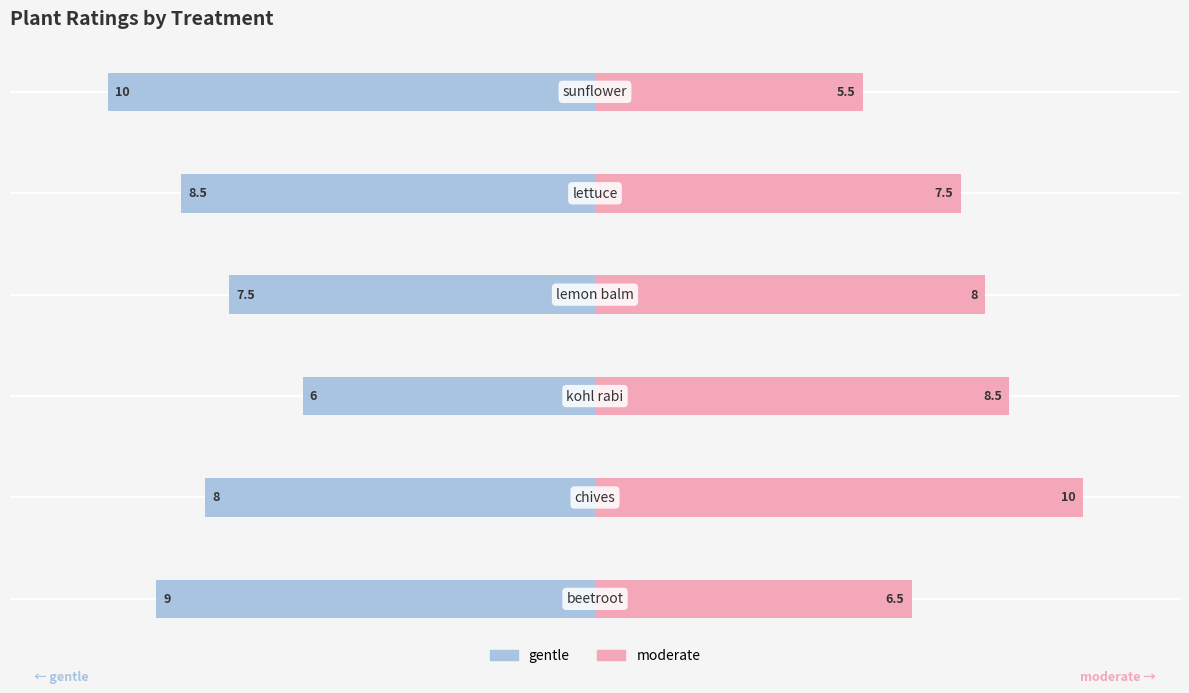

Rank the series by their maximum value, from lowest to highest.

gentle, moderate